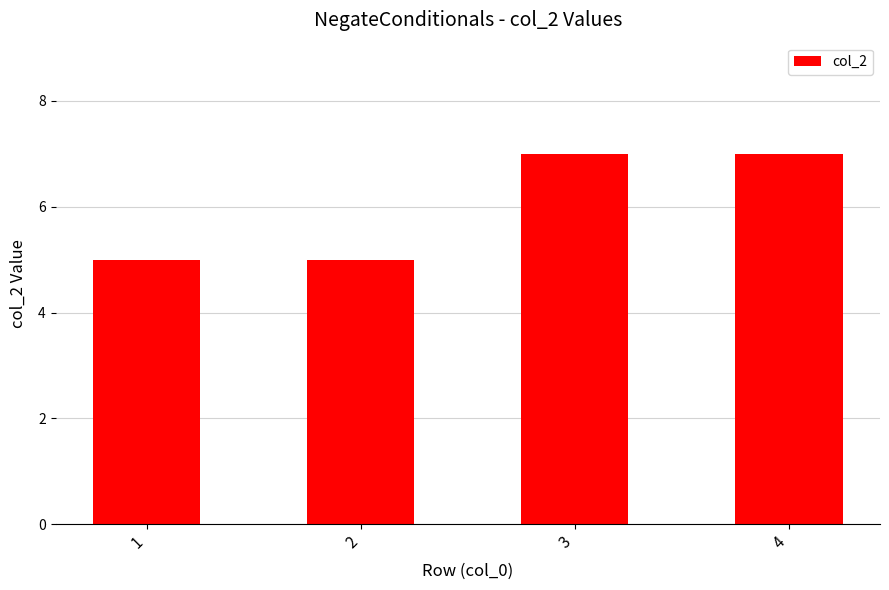

The chart shows a value of 3 at 2. True or false?

False